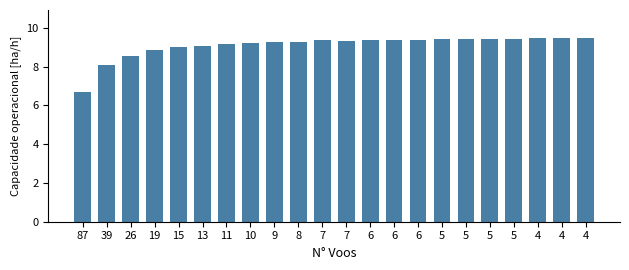

How many categories are shown in the chart?

22